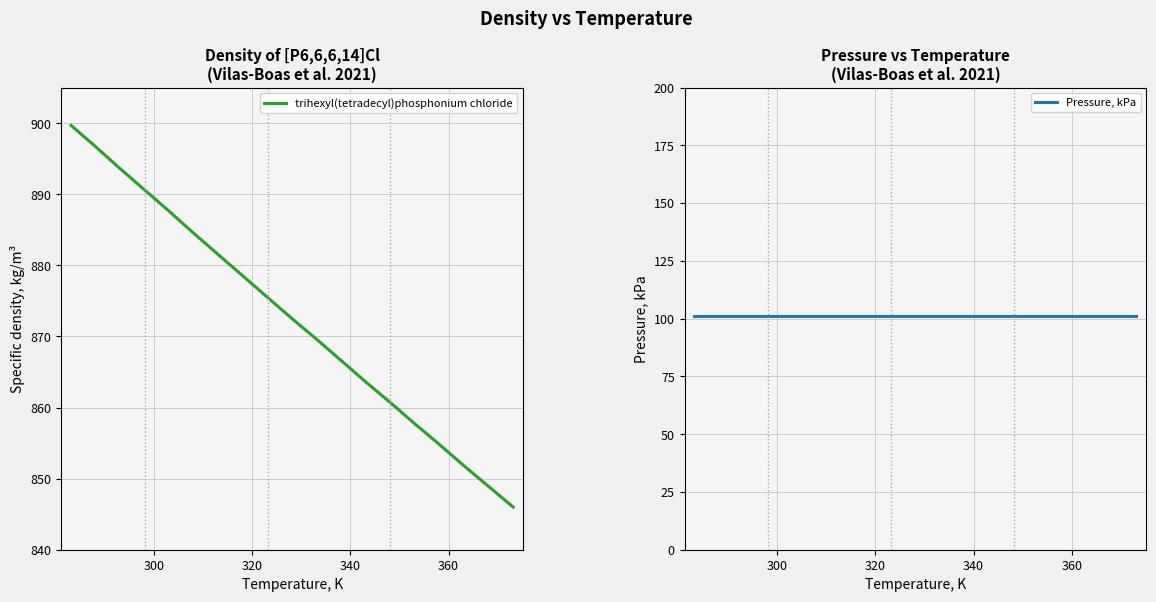

What is the maximum value for trihexyl(tetradecyl)phosphonium chloride?

899.7